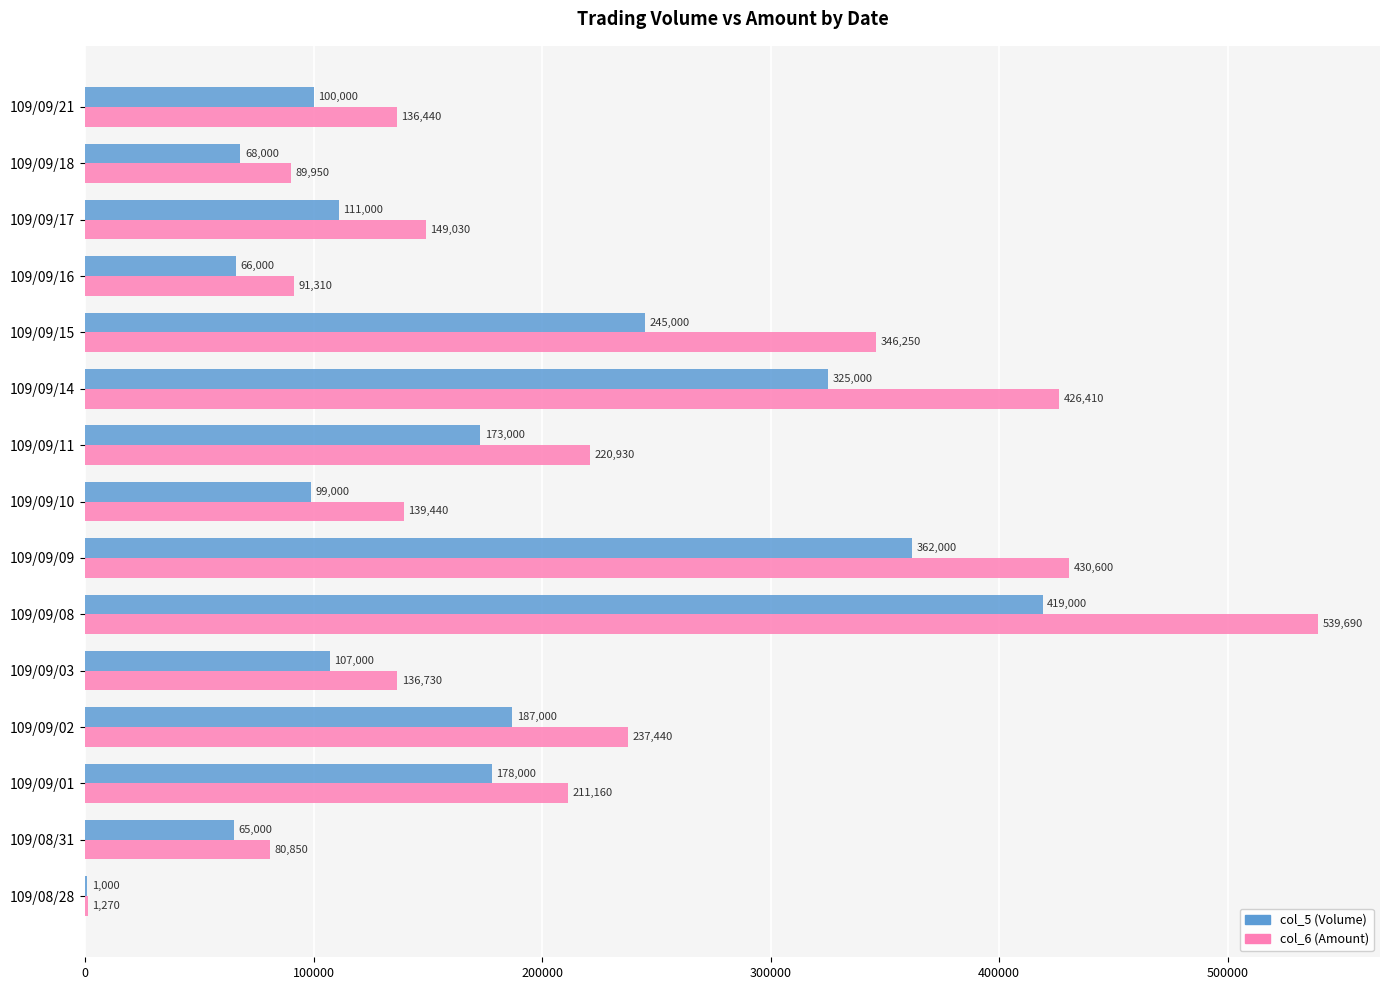

Count the number of categories in the chart.

15